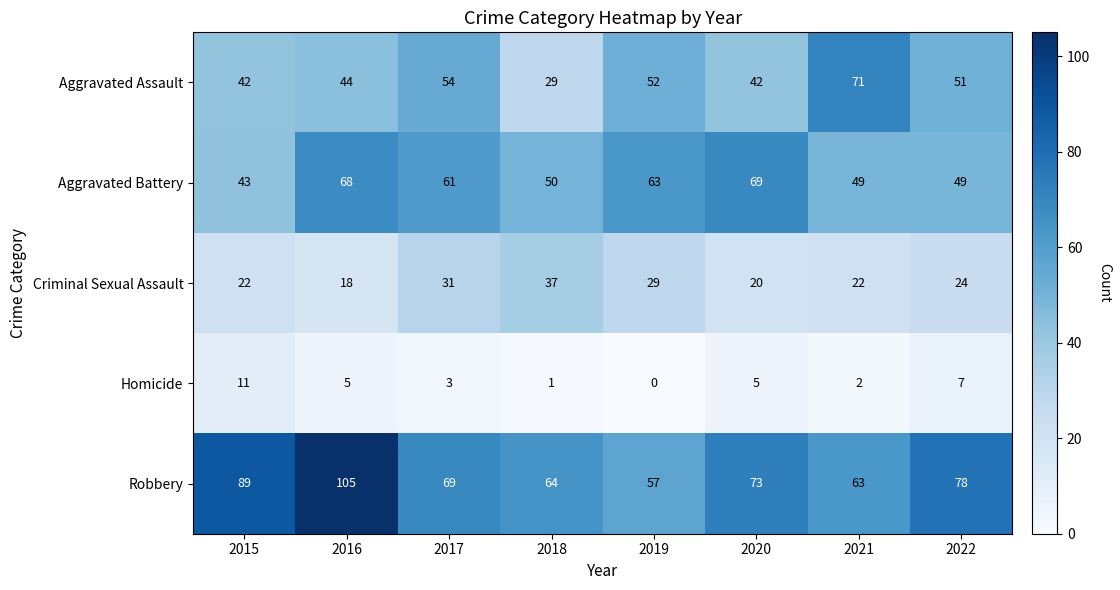

Count the number of data series in this chart.

5